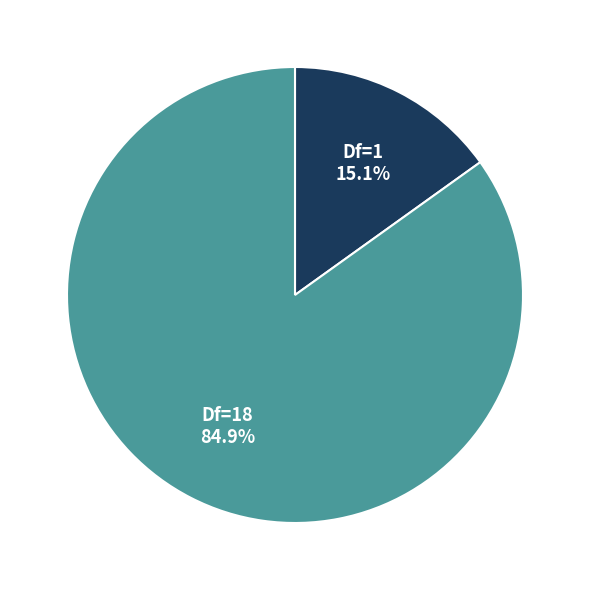

What is the majority slice?

Df=18